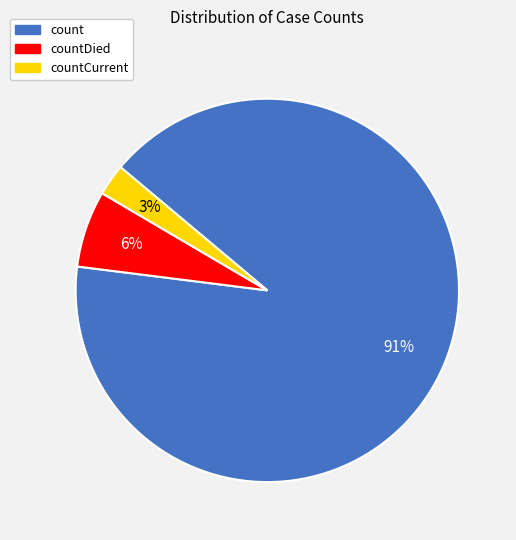

To the nearest percent, what percentage of the pie is countDied?

6%